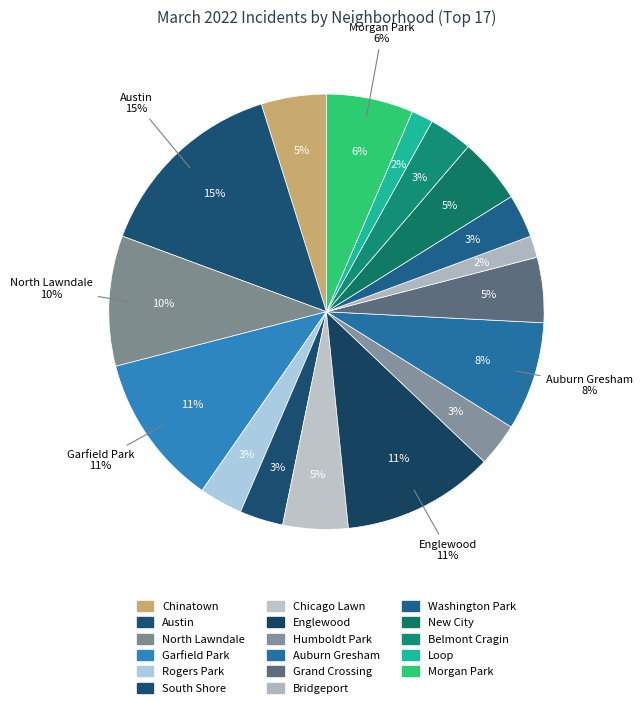

Does New City represent more than half of the total?

No